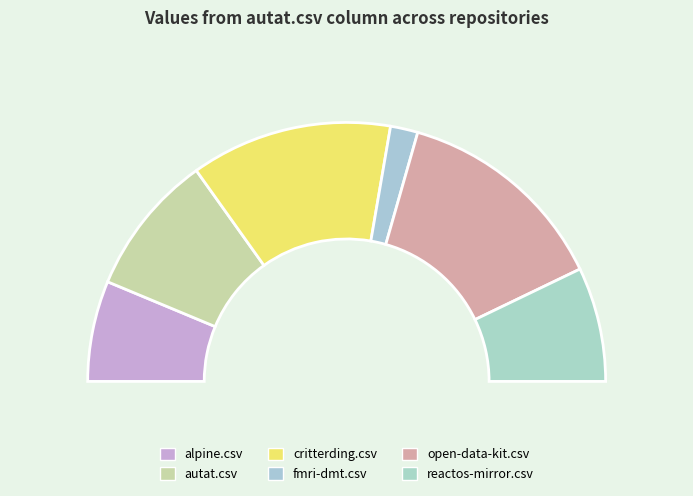

How many slices are in this pie chart?

6